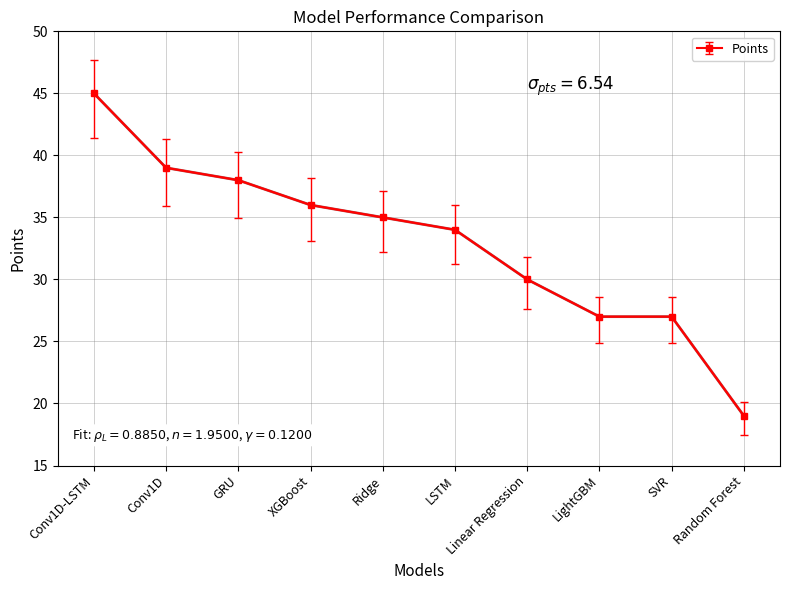

List the labels in order of value, largest first.

Conv1D-LSTM, Conv1D, GRU, XGBoost, Ridge, LSTM, Linear Regression, LightGBM, SVR, Random Forest